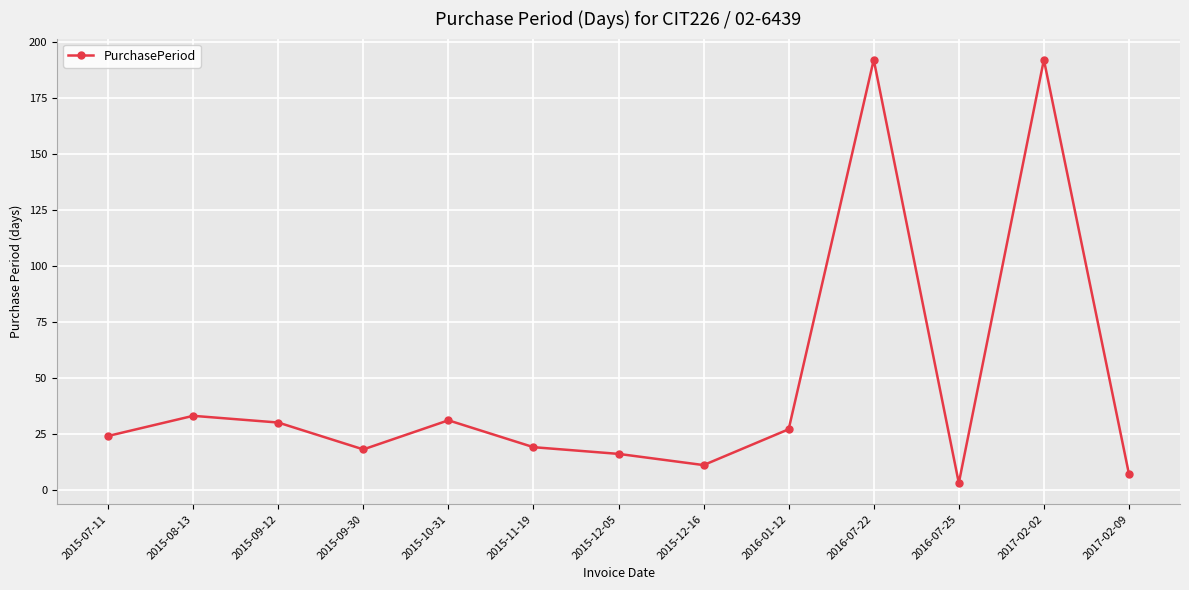

What is the maximum value shown in the chart?

192